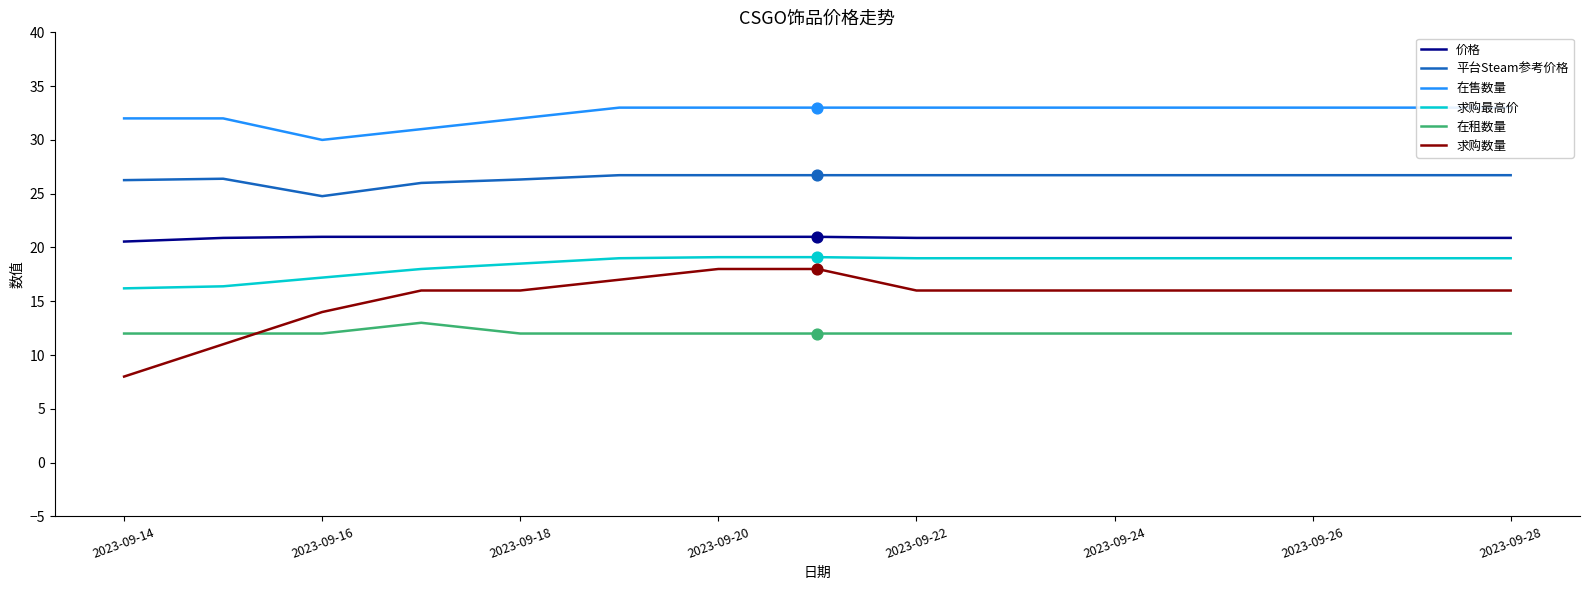

Which series contains the lowest Y value?

求购数量